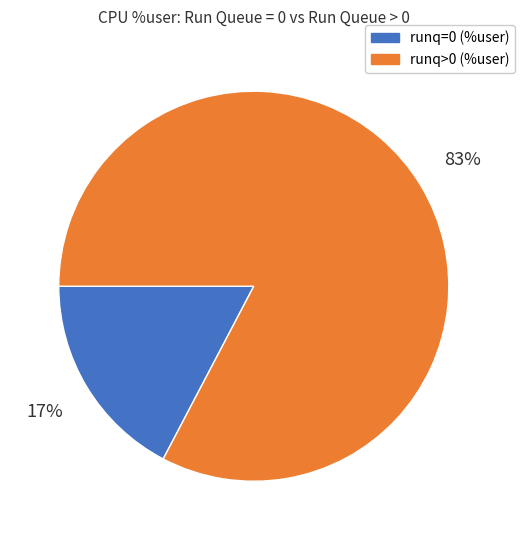

To the nearest percent, what is the average slice percentage?

50%